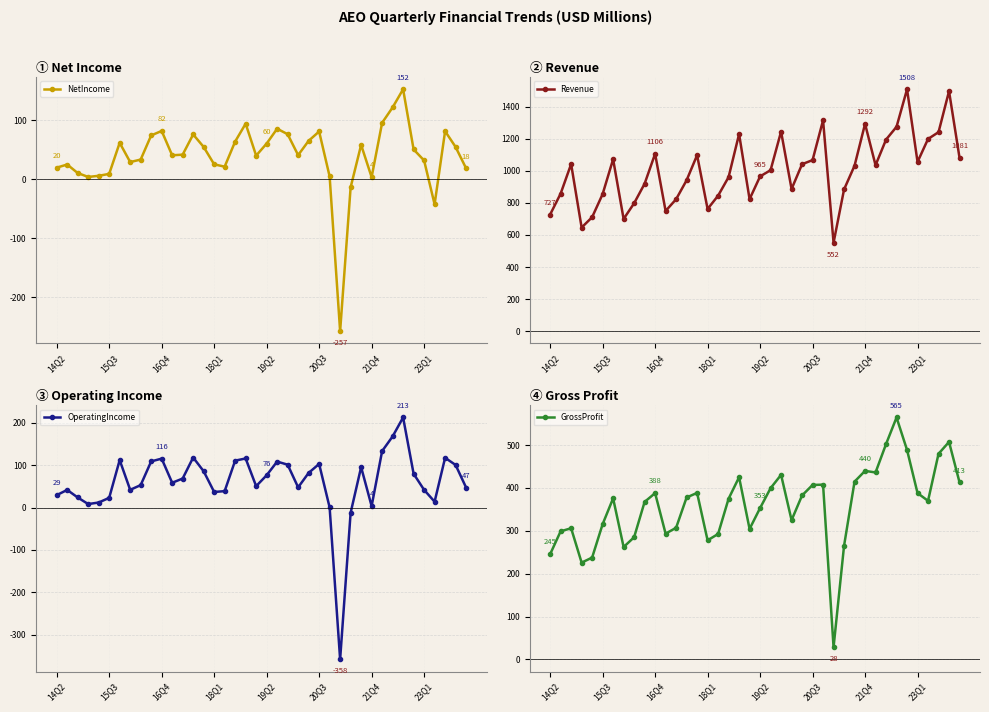

At how many categories does at least one series exceed 228?

40